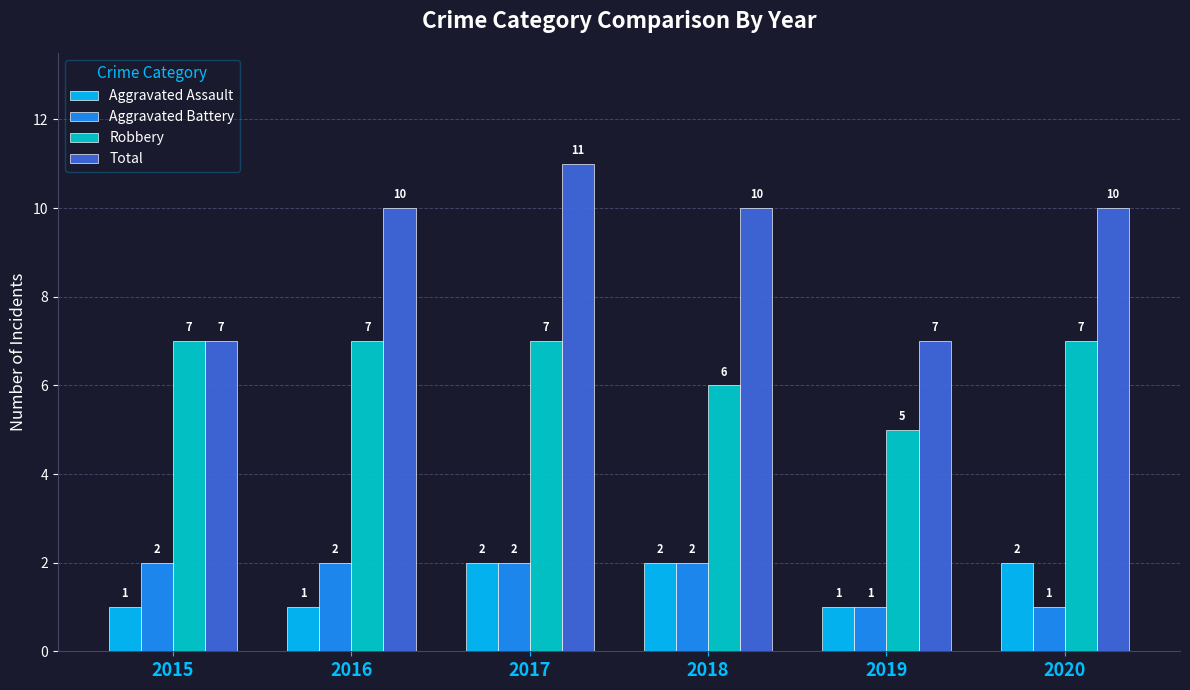

The Total series shows 10 at 2016. True or false?

True